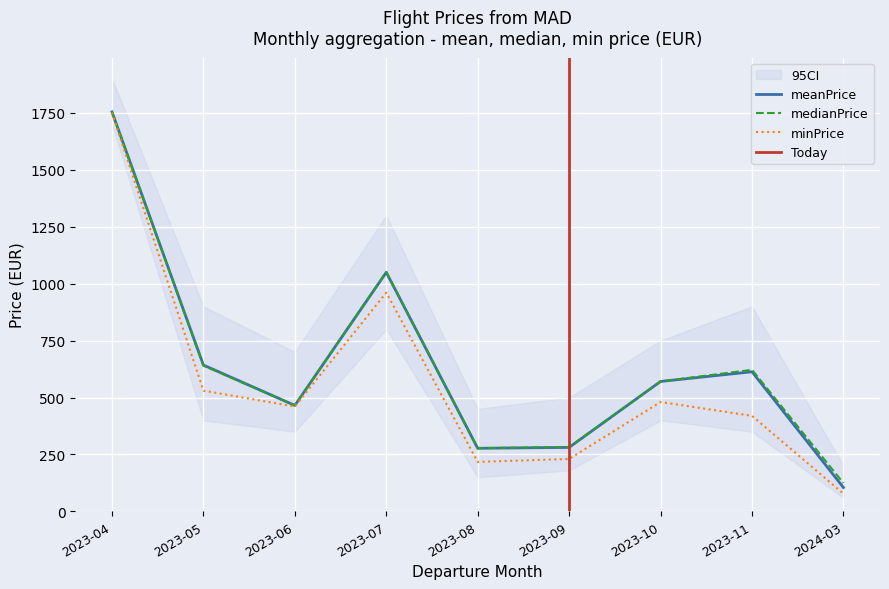

How many interior local valleys does the medianPrice series have?

2